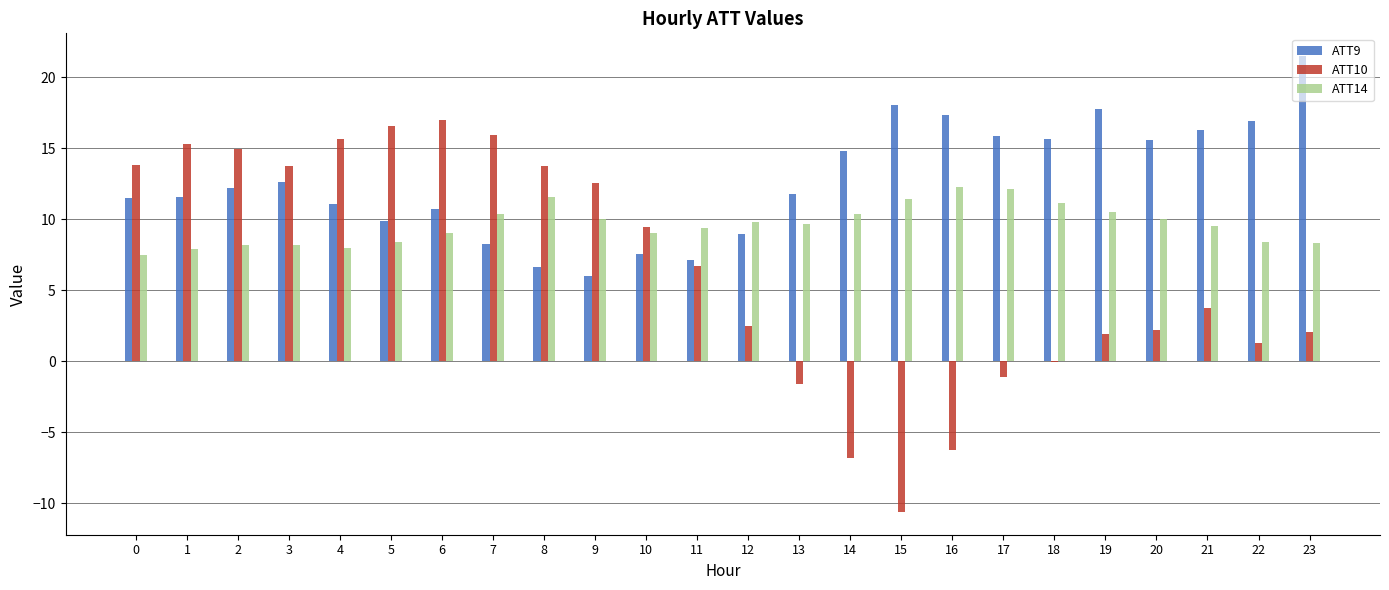

The ATT10 series shows 1.6 at 11. True or false?

False